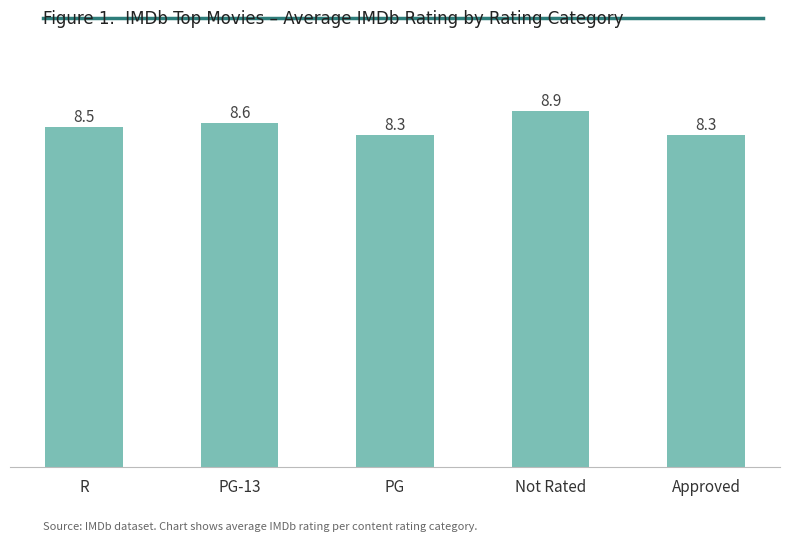

Reading right to left, list all the values displayed in this chart.

Approved=8.3	Not Rated=8.9	PG=8.3	PG-13=8.6	R=8.5